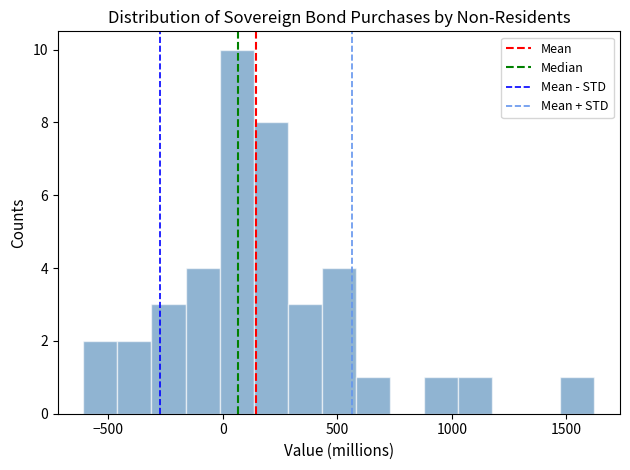

Around what value on the x-axis is the tallest bar? Give the approximate position of its centre, as read against the axis.

50